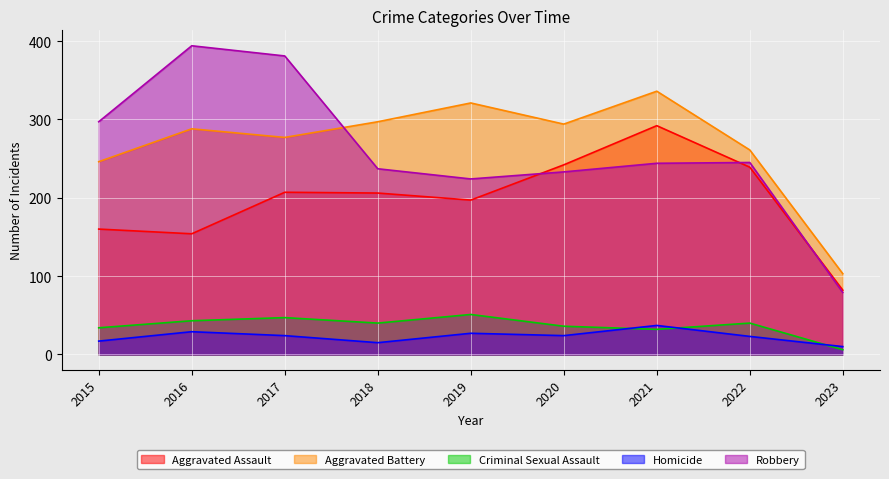

True or false: Homicide and Criminal Sexual Assault cross at least once.

True